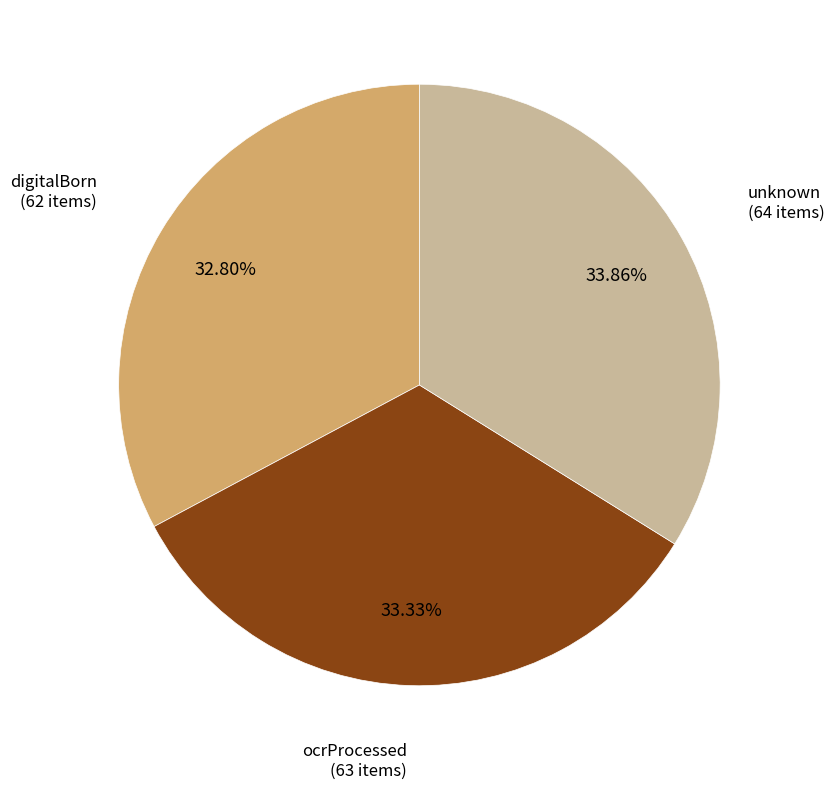

To the nearest percent, what portion does digitalBorn represent?

33%